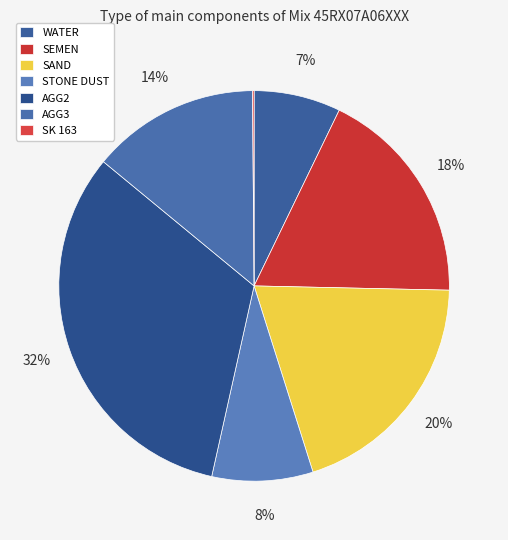

To the nearest percent, what is the difference between the SEMEN and STONE DUST slice percentages?

10%